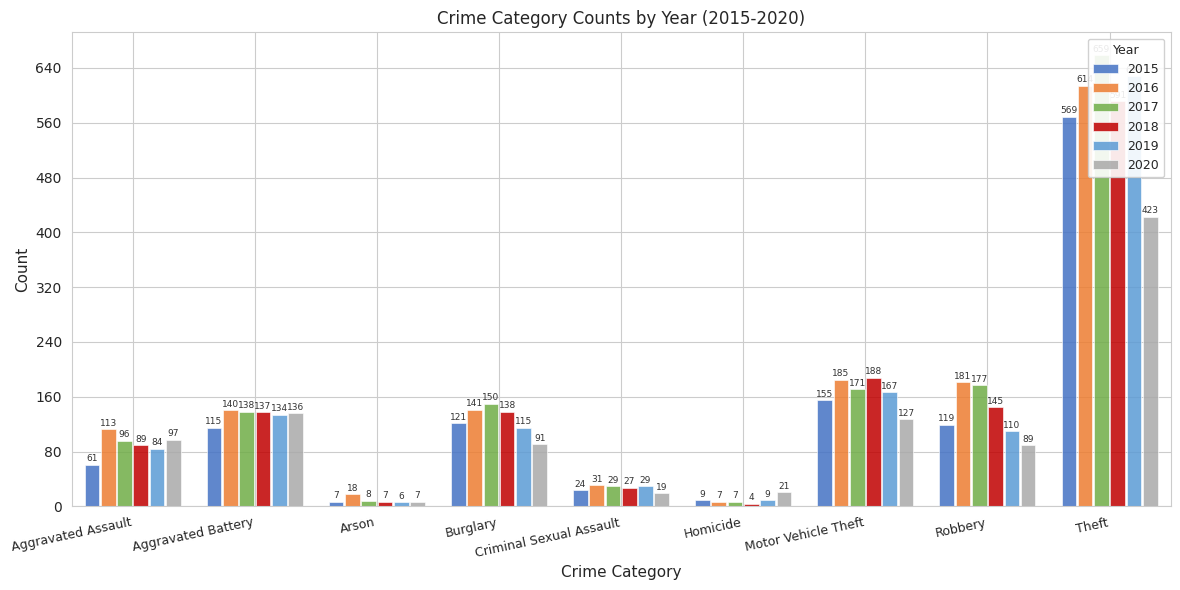

Is the value of 2019 at Aggravated Assault greater than the value of 2016 at Aggravated Assault?

No